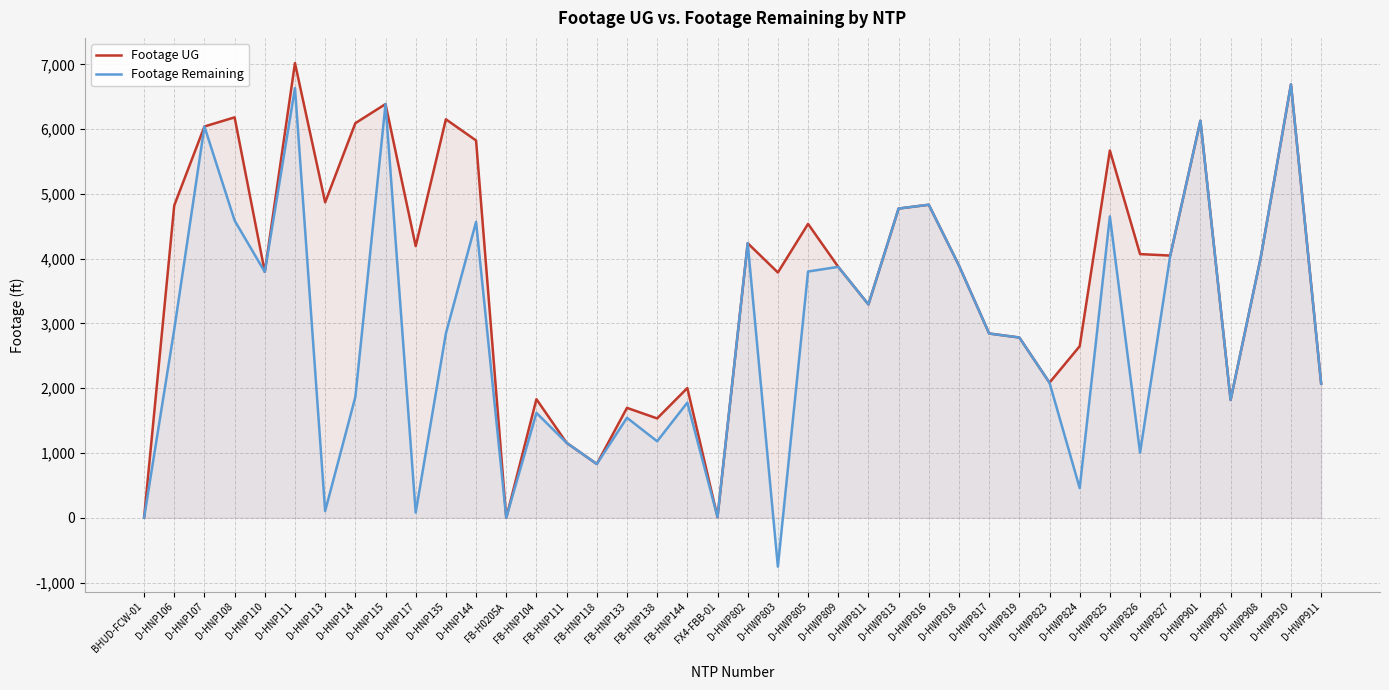

Rank the series by their maximum value, from highest to lowest.

Footage UG, Footage Remaining